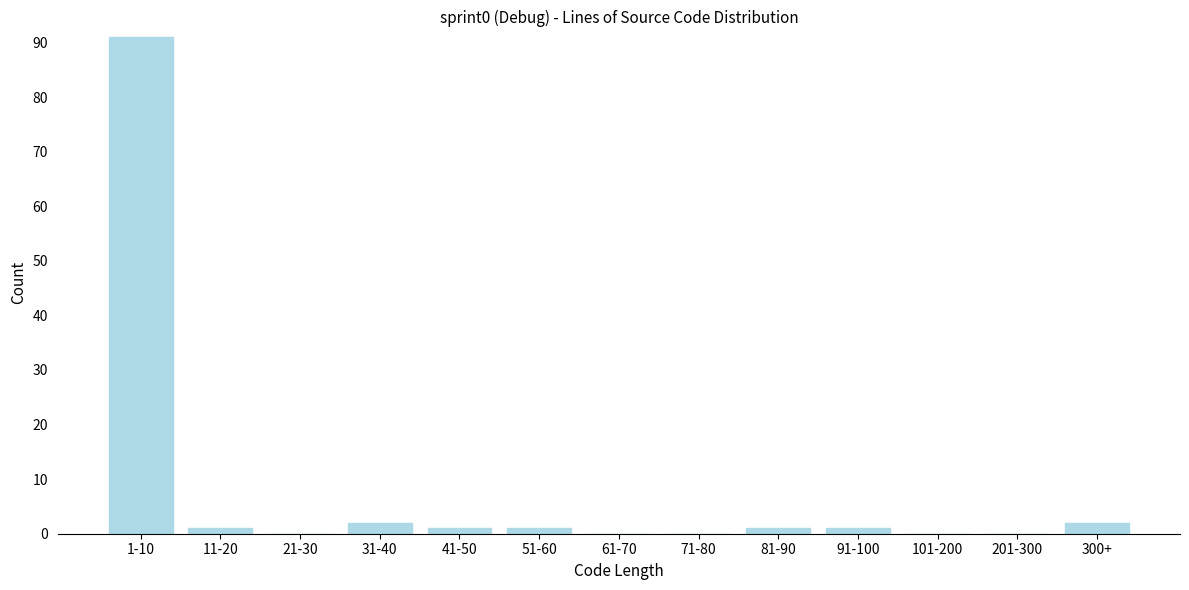

Reading left to right, what are all the values shown in this chart?

1-10=91	11-20=1	21-30=0	31-40=2	41-50=1	51-60=1	61-70=0	71-80=0	81-90=1	91-100=1	101-200=0	201-300=0	300+=2